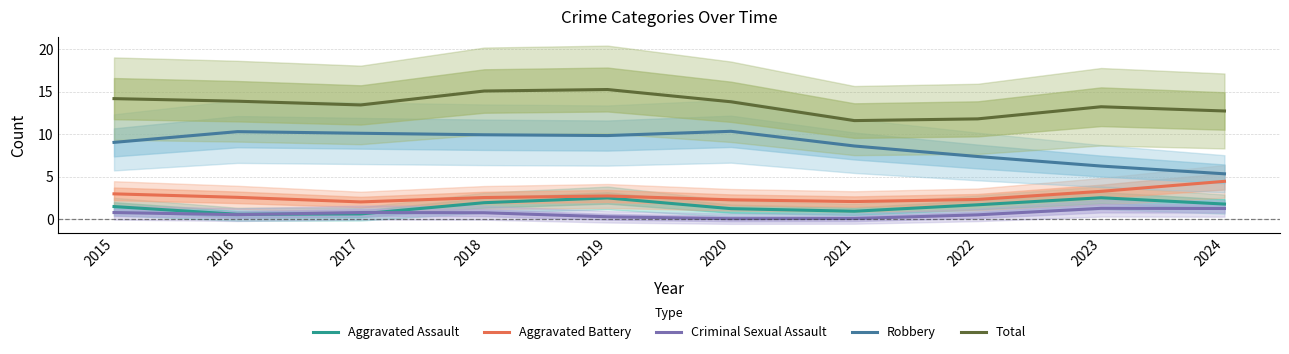

At which category does Total reach its first local valley?

2017